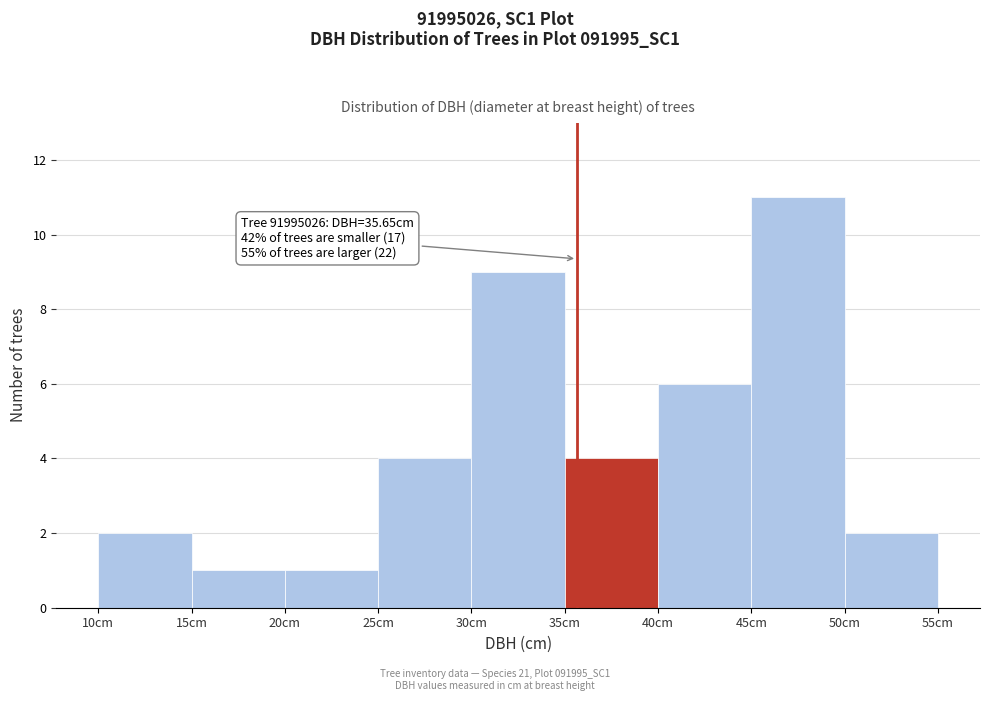

Which range on the x-axis has the tallest bar?

45 to 50